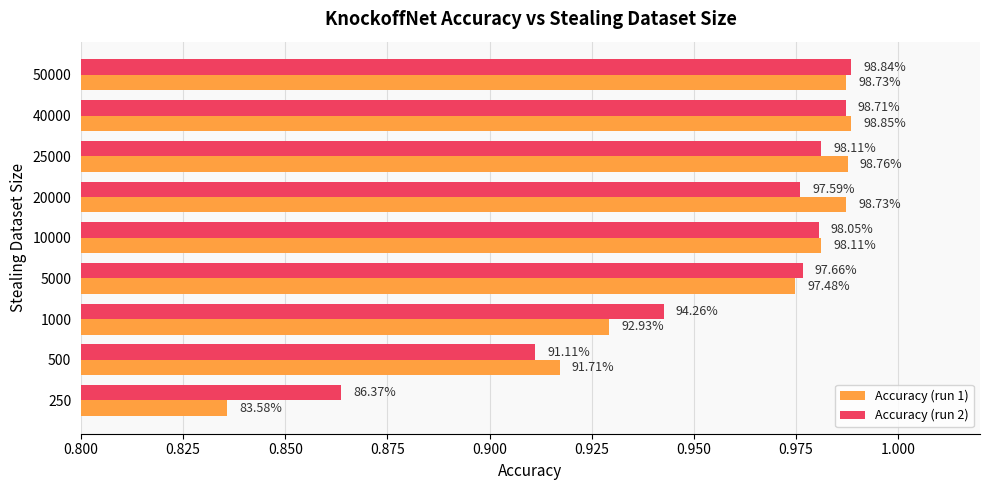

What is the value of the Accuracy (run 1) bar at the 4th from the left?

1.0